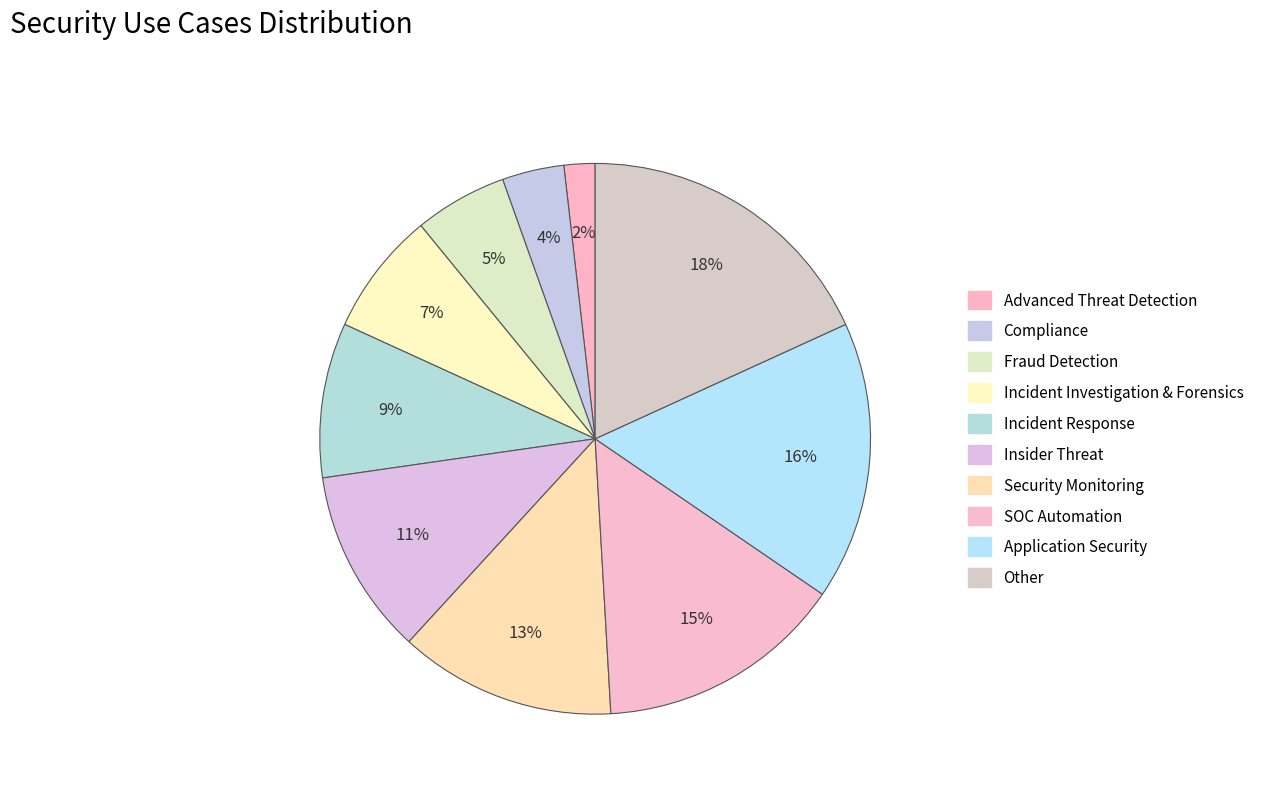

To the nearest percent, what is the difference between the largest and smallest slice percentages?

16%